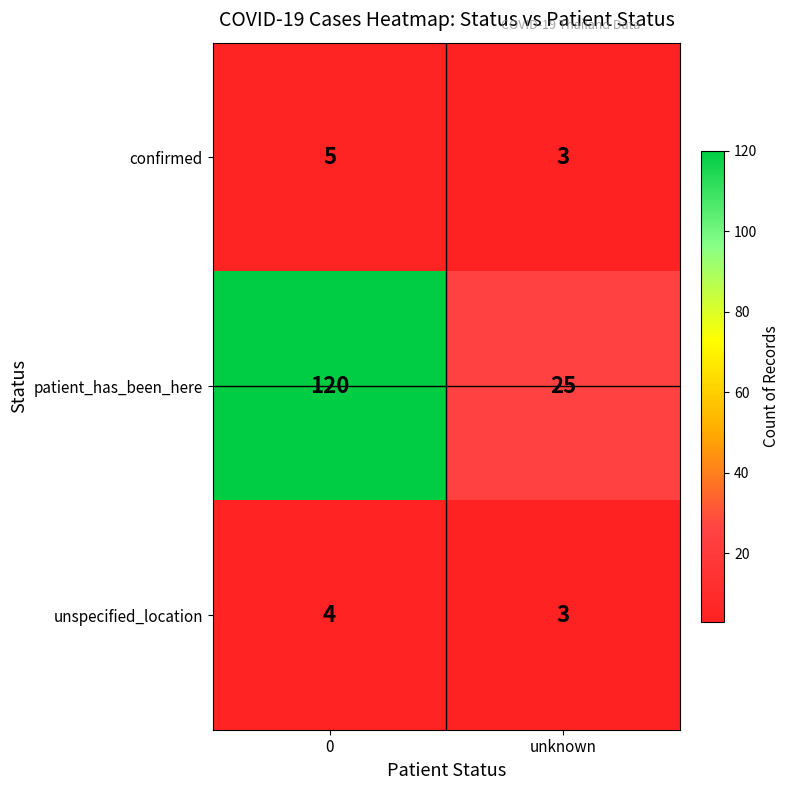

How many series are shown in this chart?

3